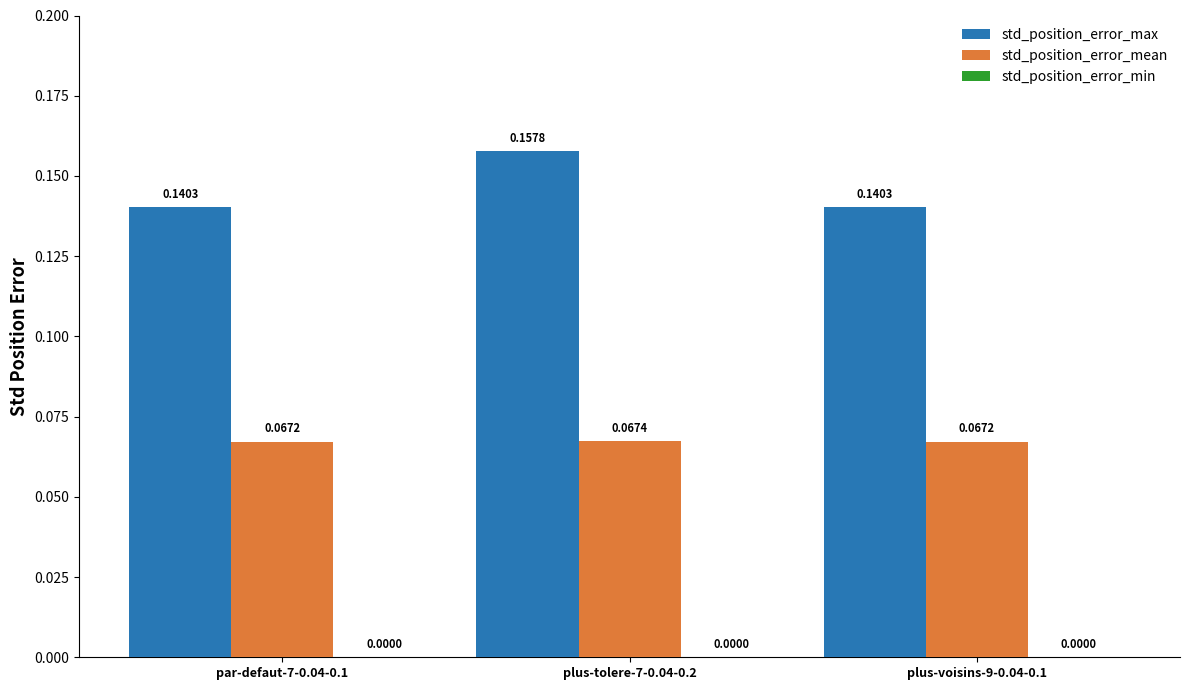

What is the sum of the std_position_error_max values at plus-voisins-9-0.04-0.1 and plus-tolere-7-0.04-0.2?

0.3